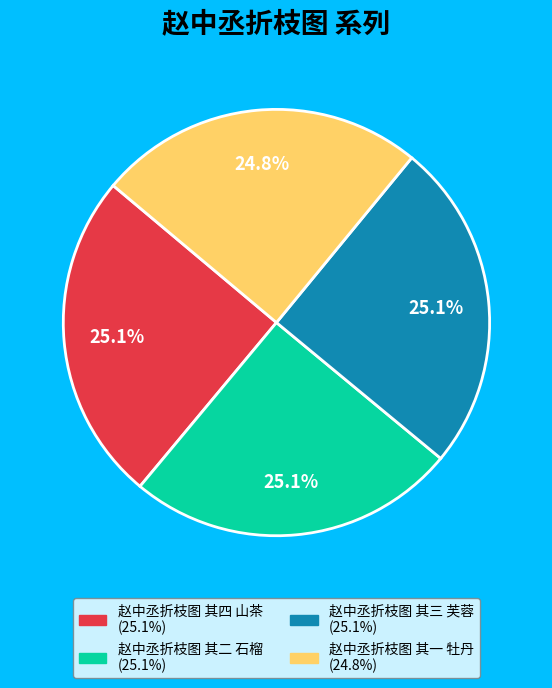

True or false: 赵中丞折枝图 其一 牡丹 accounts for 25% of the total.

True